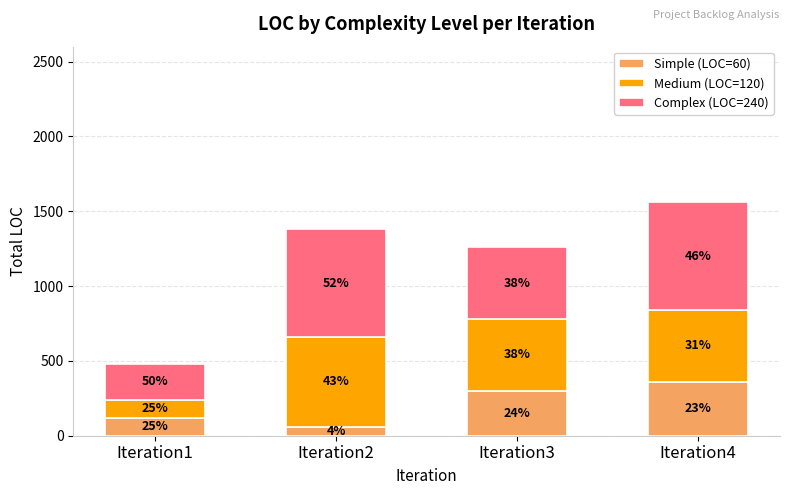

What are all the series names shown in the legend?

Simple (LOC=60), Medium (LOC=120), Complex (LOC=240)